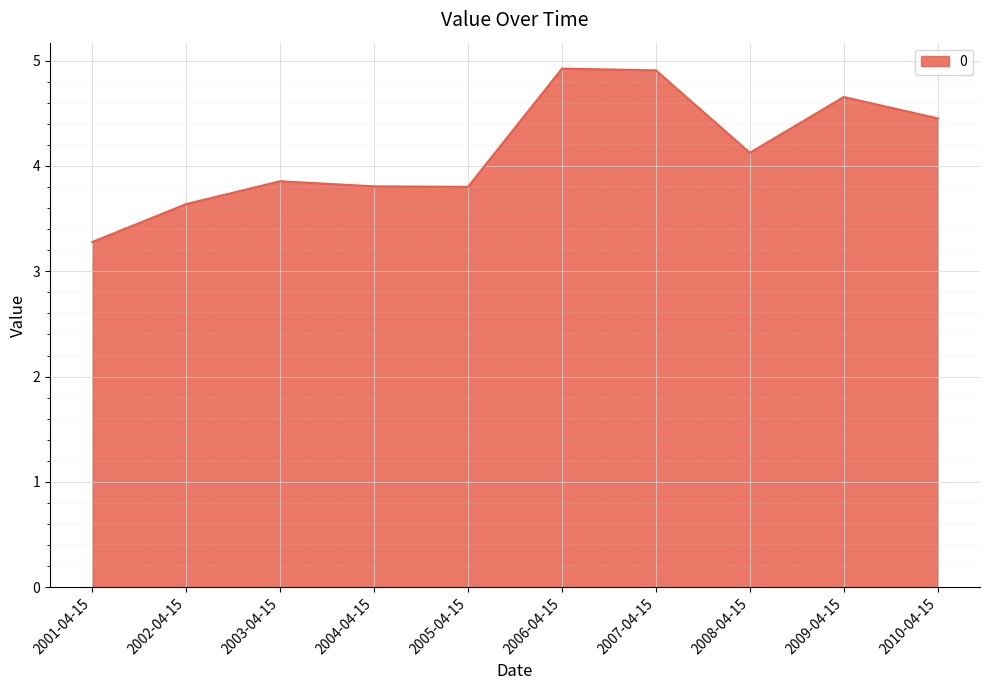

What is the maximum value shown in the chart?

4.9